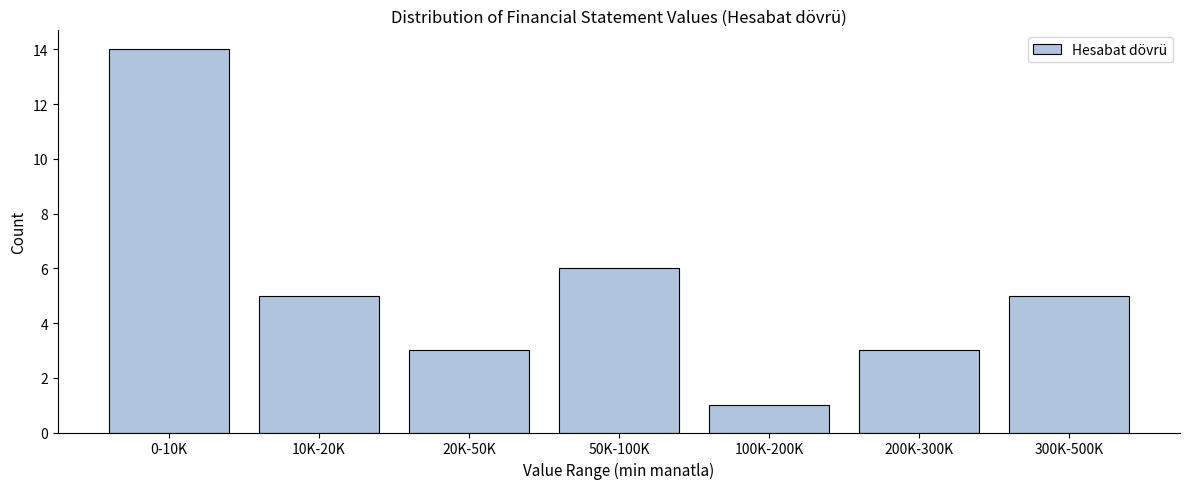

Reading right to left, list all the values displayed in this chart.

5	3	1	6	3	5	14